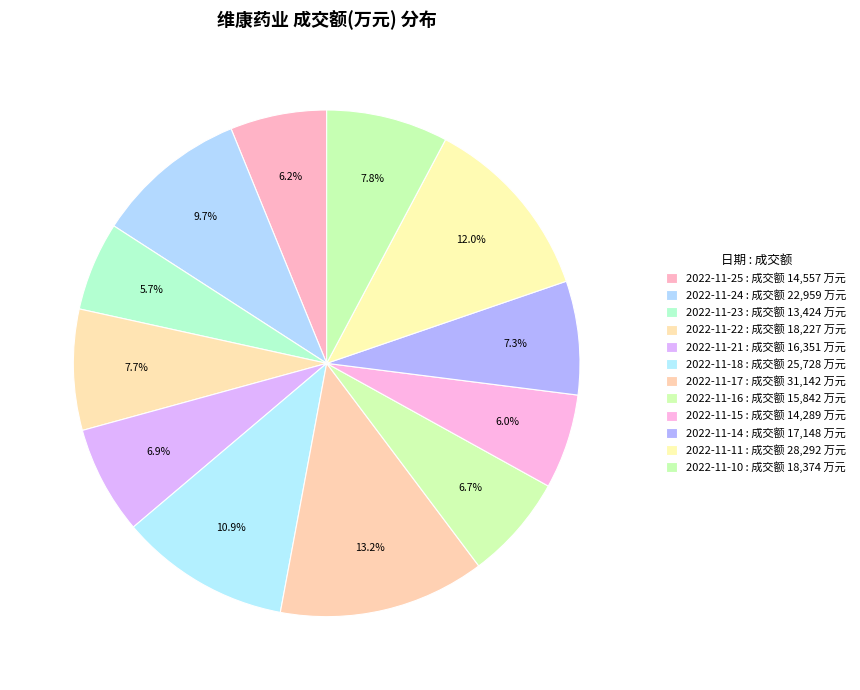

To the nearest percent, what is the difference between the 2022-11-21 and 2022-11-10 slice percentages?

1%